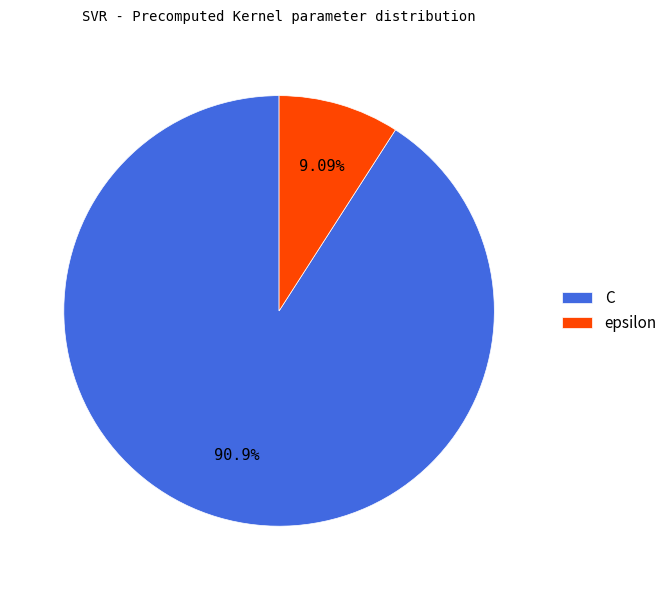

Is there a majority slice in this chart?

Yes